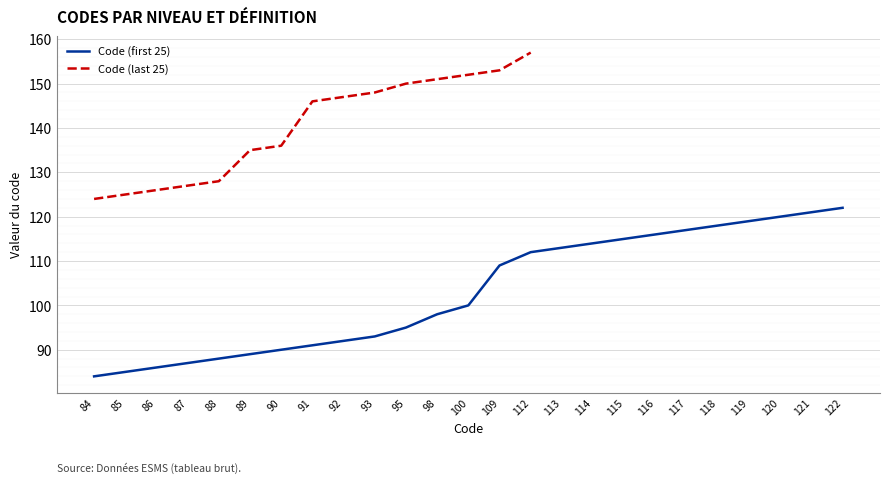

Where is Code (first 25) nearest to the value 103?

100